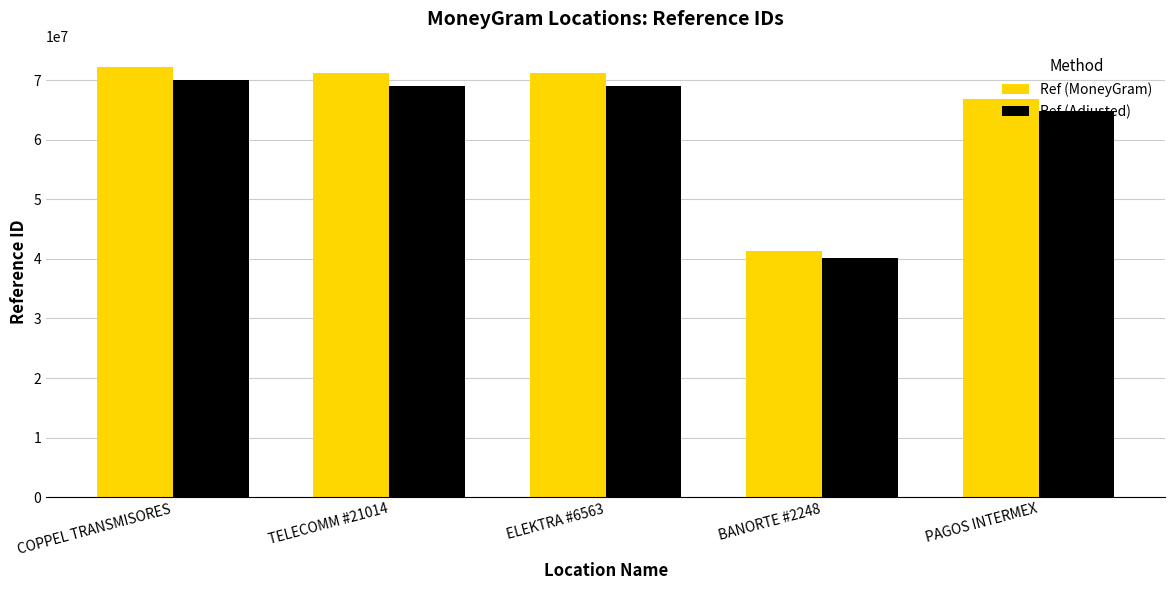

What is the average value of the Ref (Adjusted) series?

62584600.2